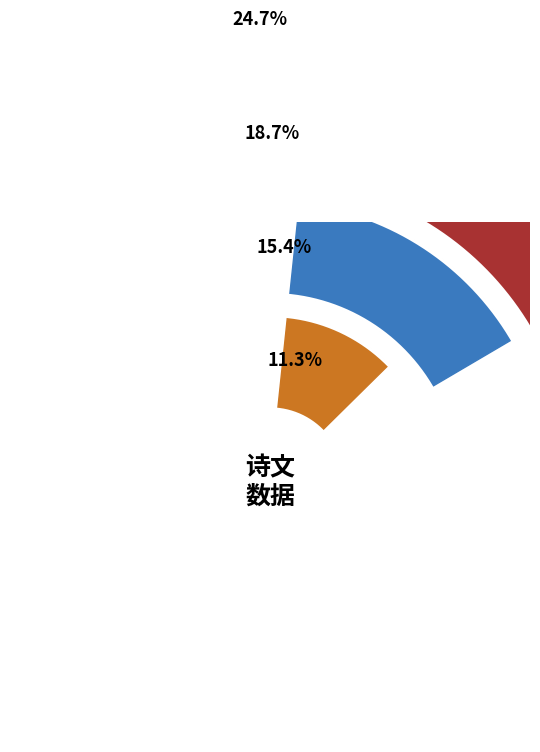

How much of the chart is everything except 武王·经言事父孝?

92.7%